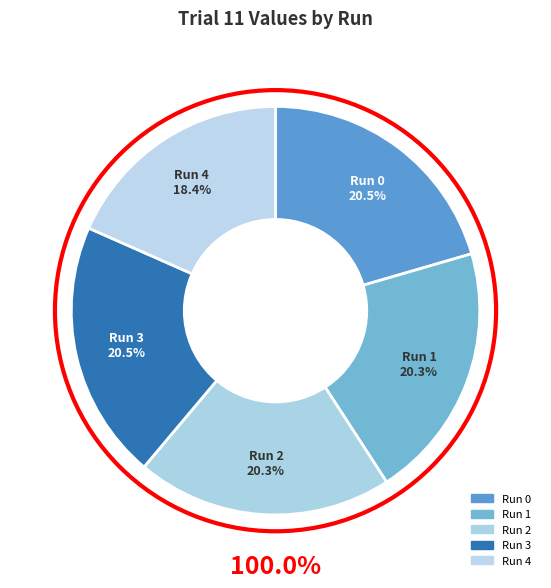

Combined, what portion of the pie is Run 3 and Run 0?

41.0%